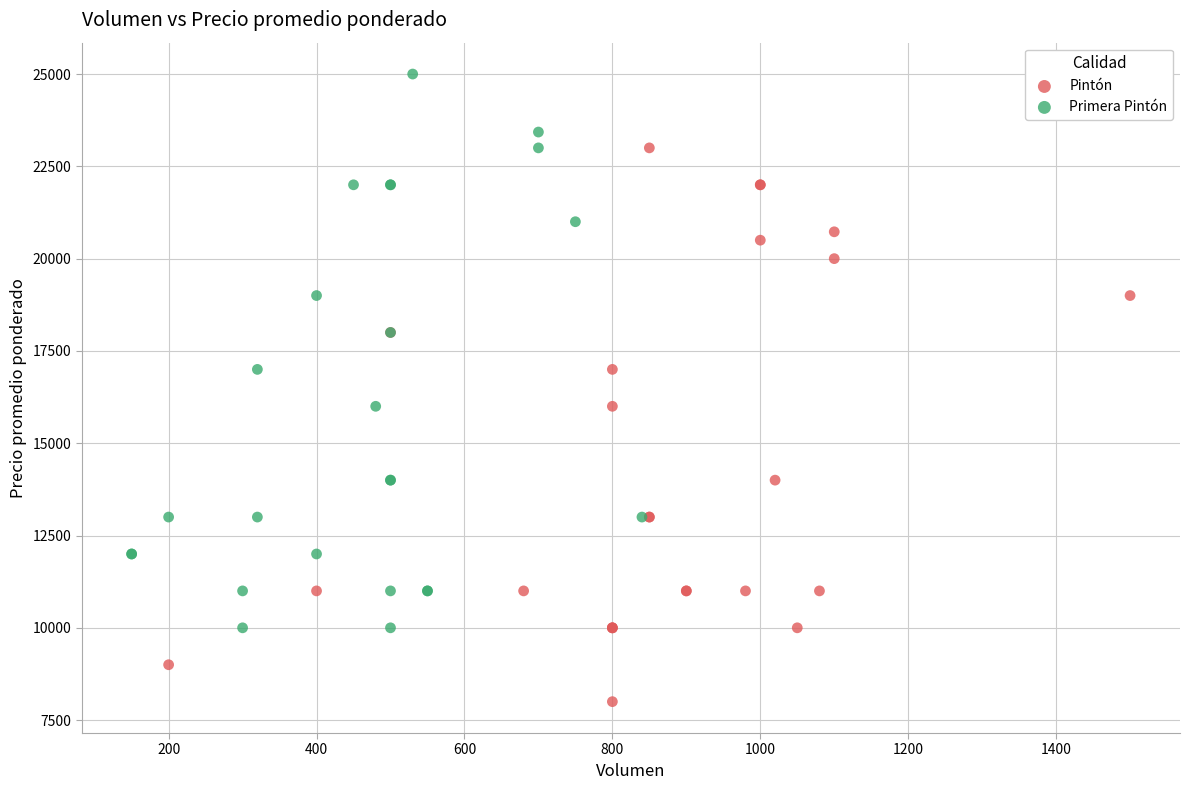

Which series contains the highest Y value?

Primera Pintón